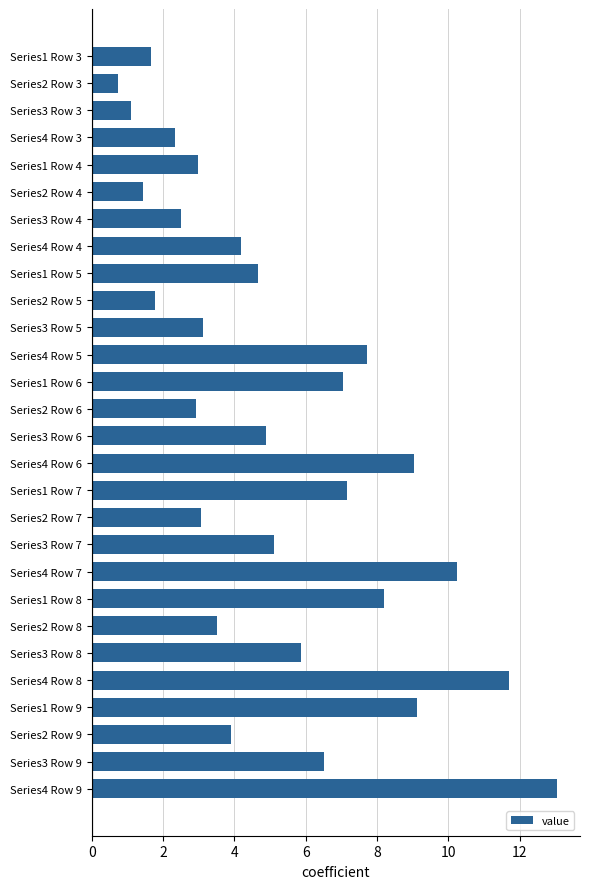

What is the average value?

5.2